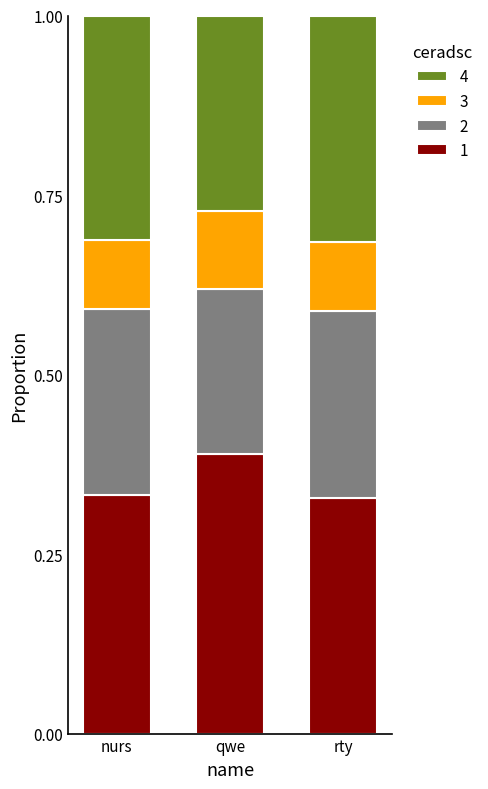

What is the total value across all series at nurs?

1.0